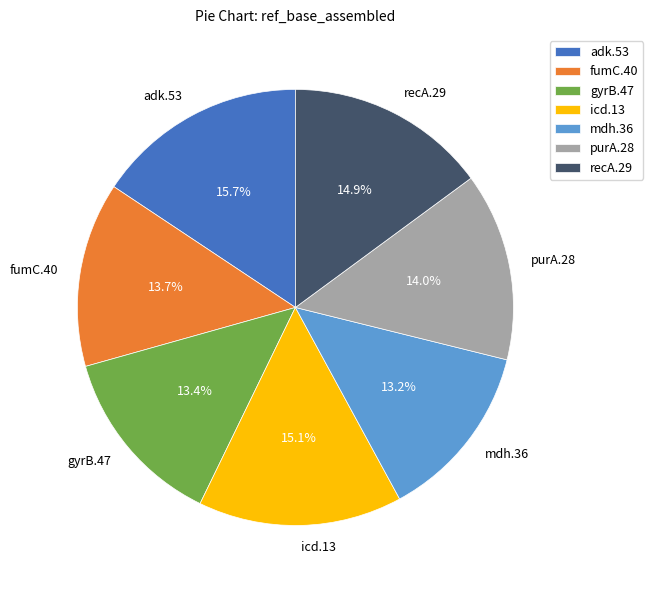

Is purA.28 the majority of the pie?

No